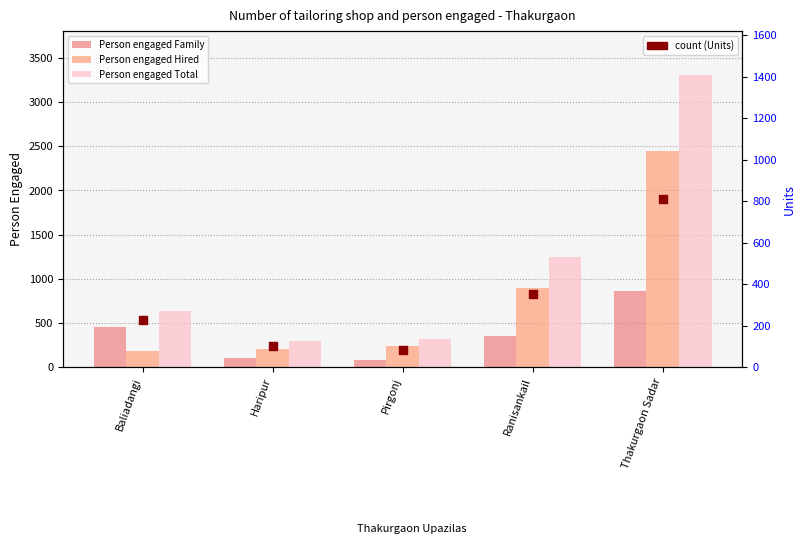

Is the value of Person engaged Hired at Pirgonj greater than the value of Person engaged Family at Haripur?

Yes